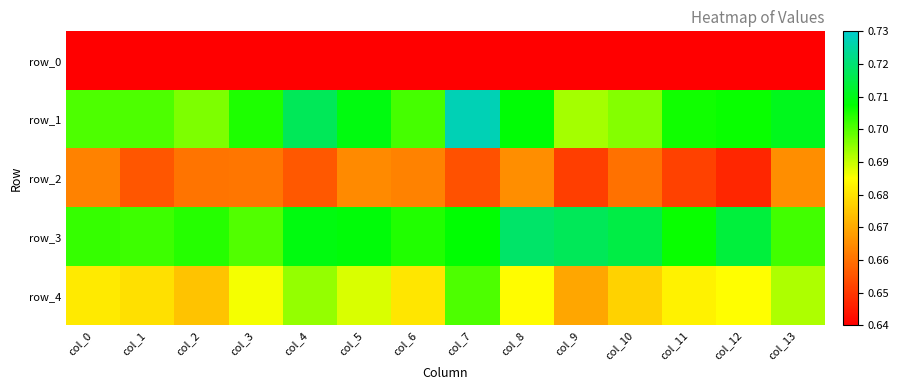

The value of row_0 at col_2 is 0.2. True or false?

False